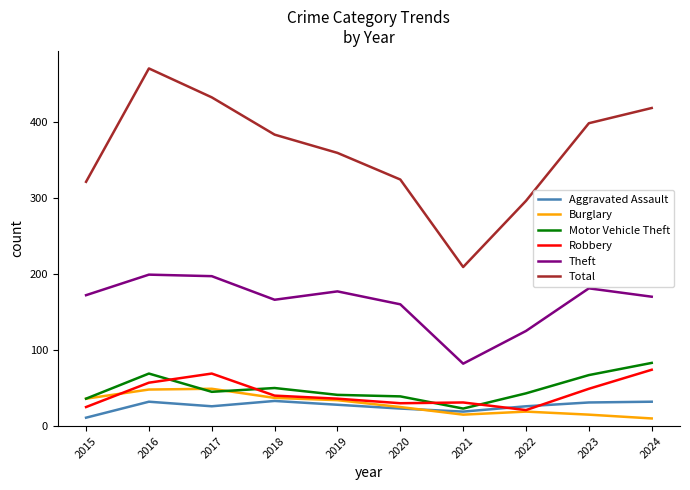

What is the approximate value of Motor Vehicle Theft at 2020, to the nearest 10?

40